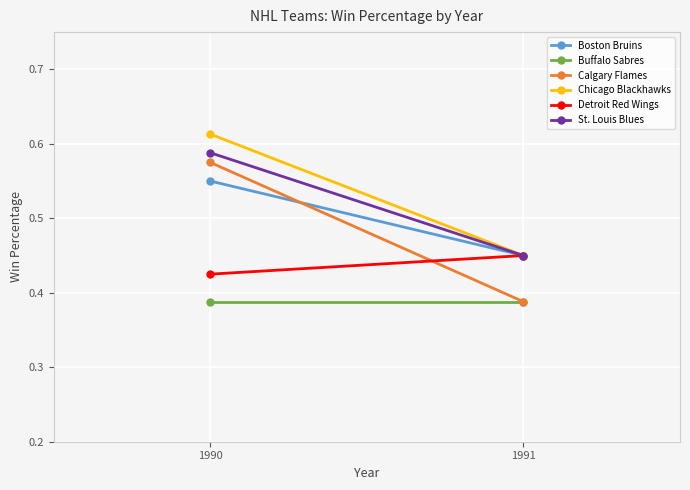

Which series has the largest range (max minus min)?

Calgary Flames